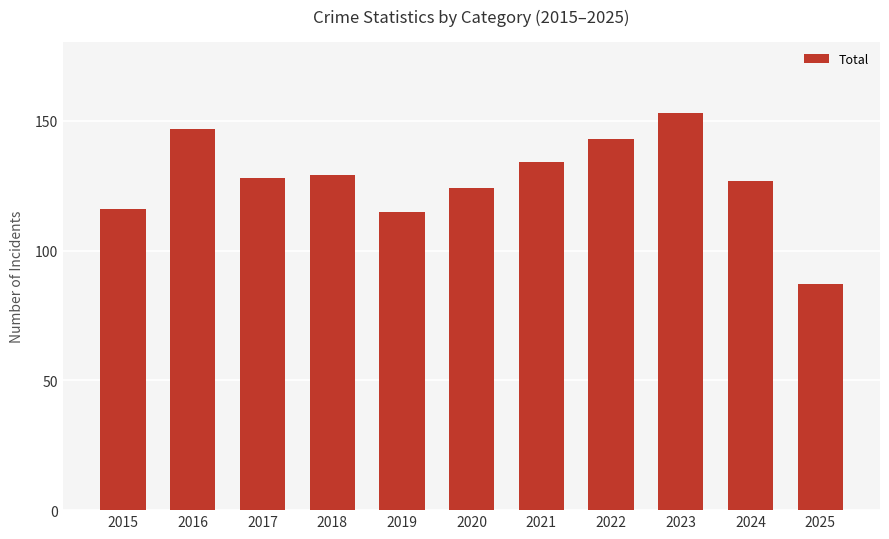

What is the average value?

128